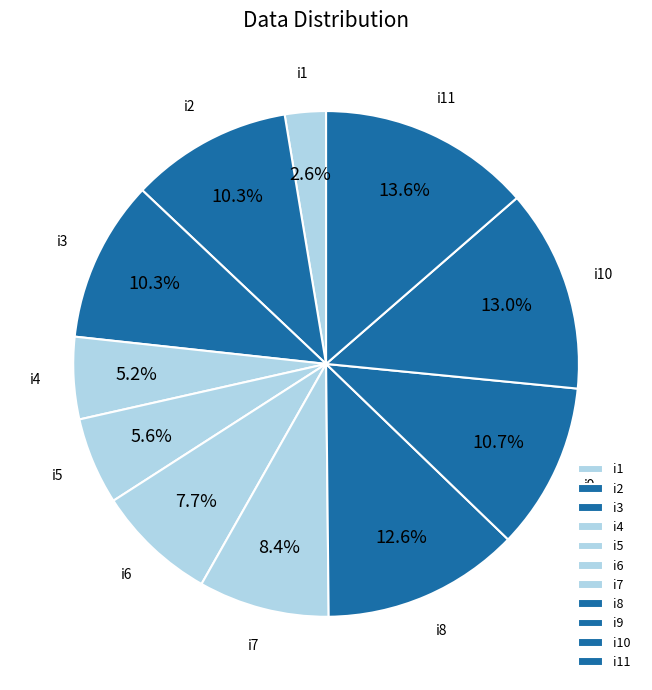

The i8 slice represents 4% of the pie. True or false?

False